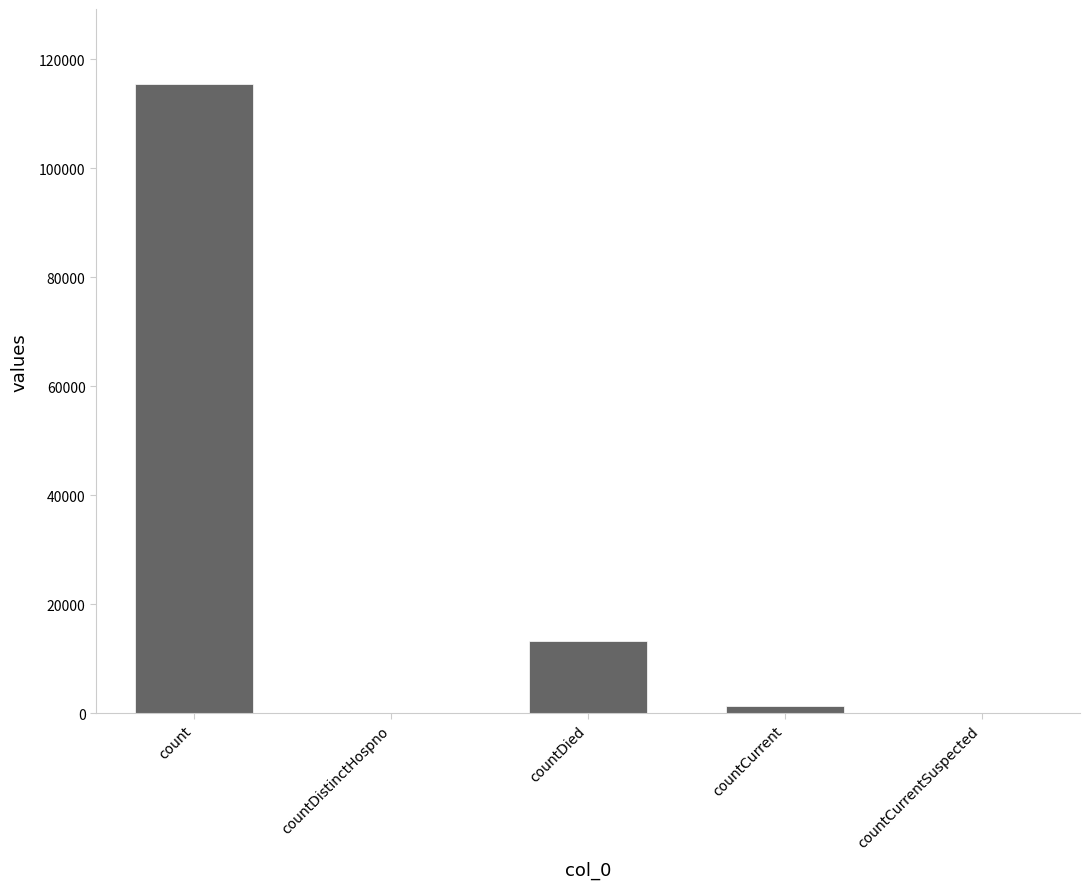

Reading left to right, transcribe all the data shown in this chart.

115379	0	13343	1383	0